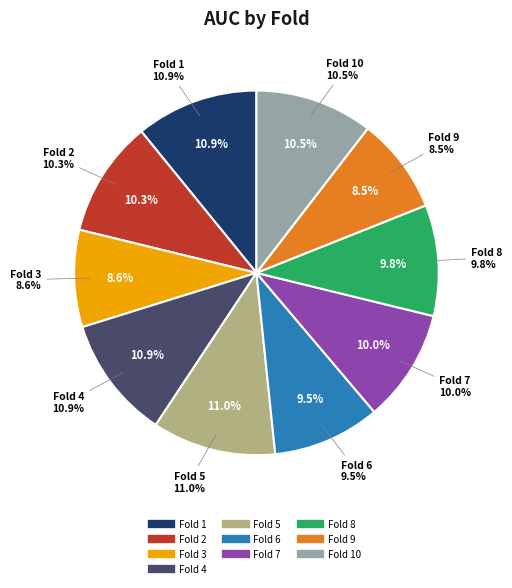

To the nearest percent, what is the difference between the largest and smallest slice percentages?

2%